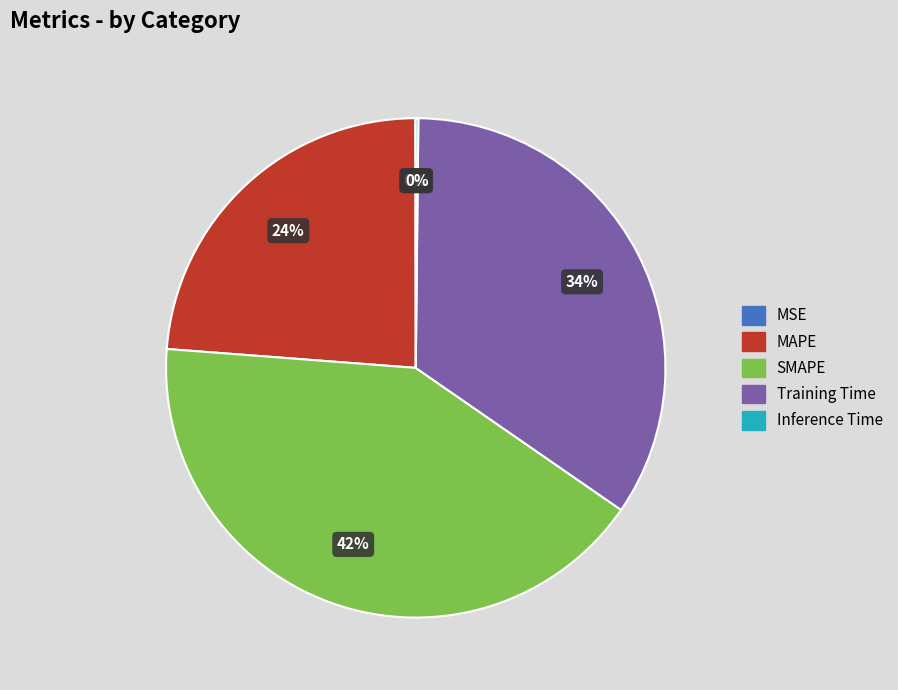

Is there a majority slice in this chart?

No